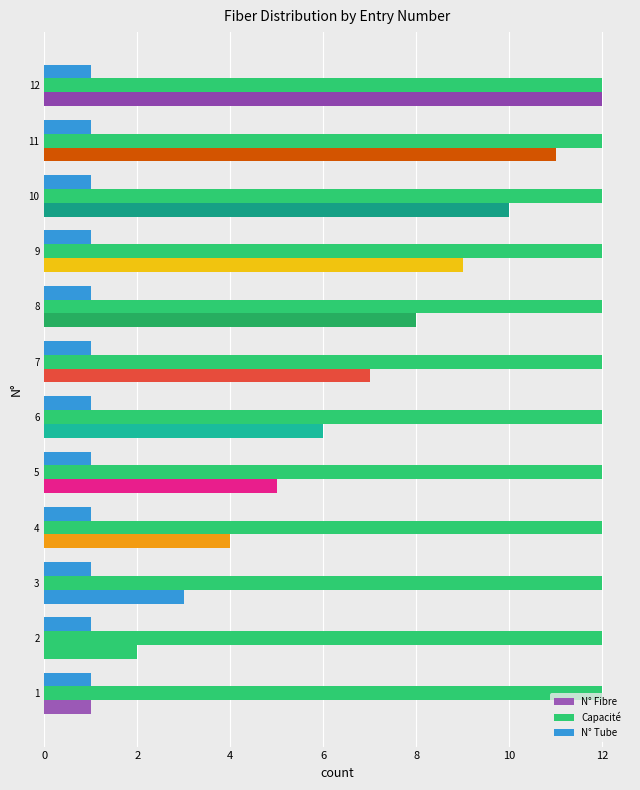

How many distinct data groups are displayed?

3